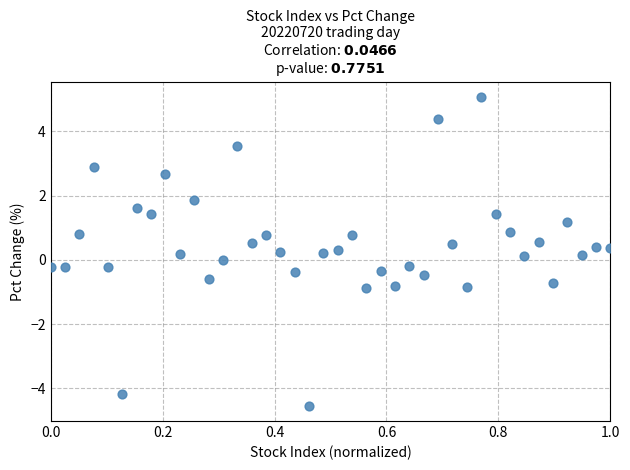

What is the range of Y values (max minus min)?

9.6